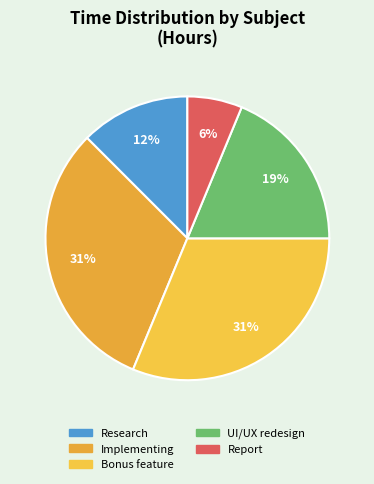

Rank the categories by value from lowest to highest.

Report, Research into the assignment, UI/UX redesign, Implementing a basic version, Bonus feature